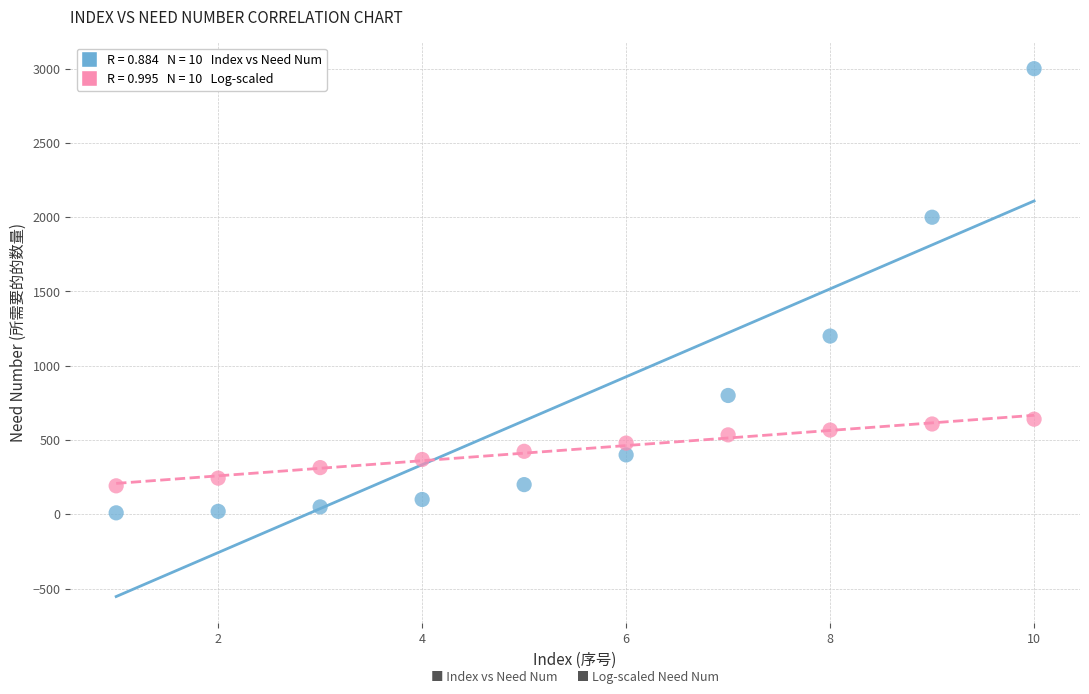

Across all data points, what is the range of Y values (max minus min)?

2990.0